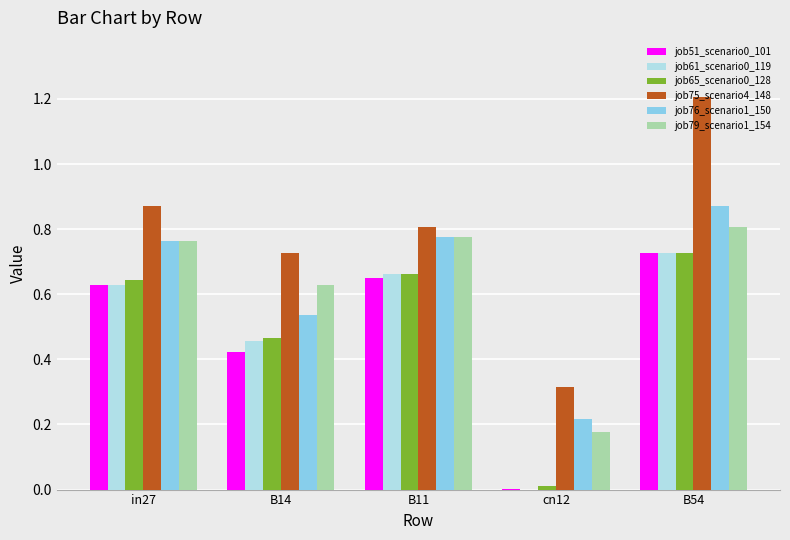

What is the sum of the job65_scenario0_128 values at B11 and B54?

1.4